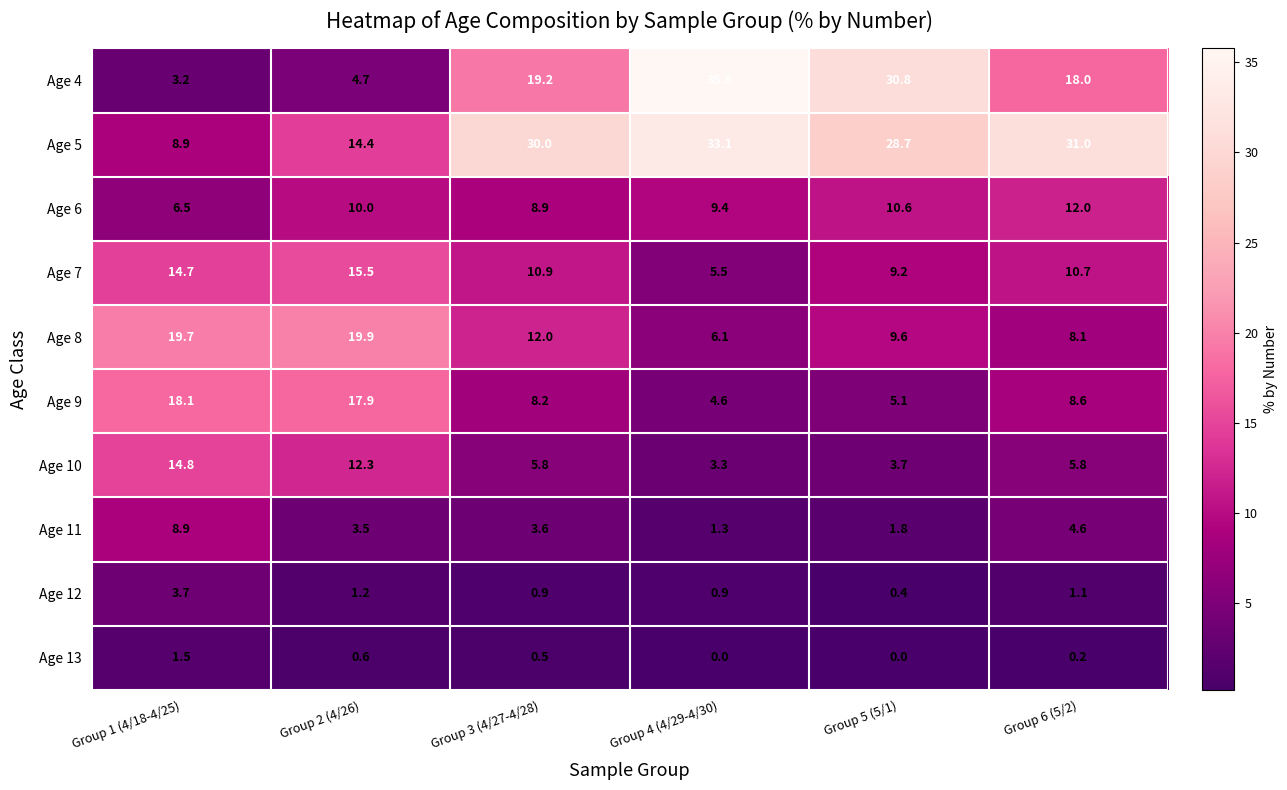

What is the difference between the Age 6 values at Group 4 (4/29-4/30) and Group 5 (5/1)?

1.2